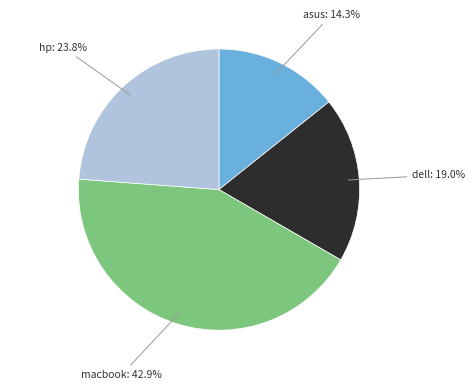

Does any single category account for the majority?

No